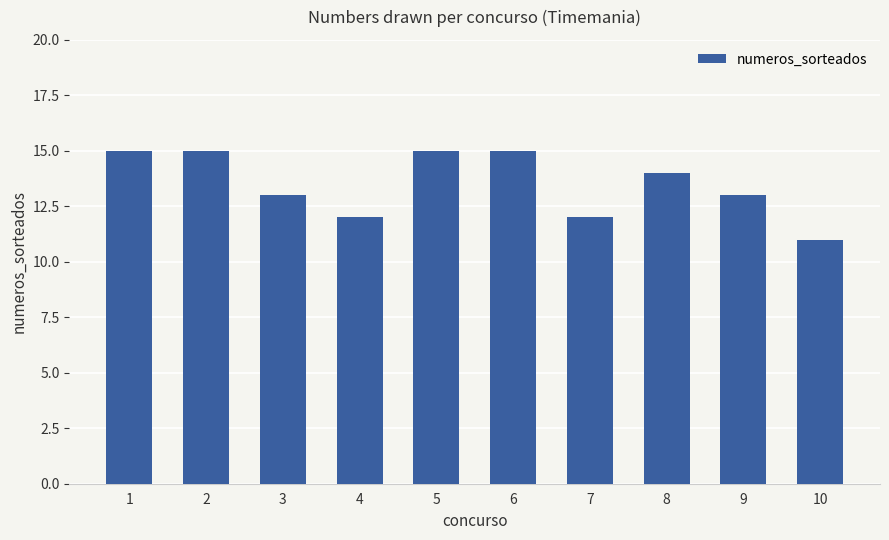

How many data points are less than 14?

5